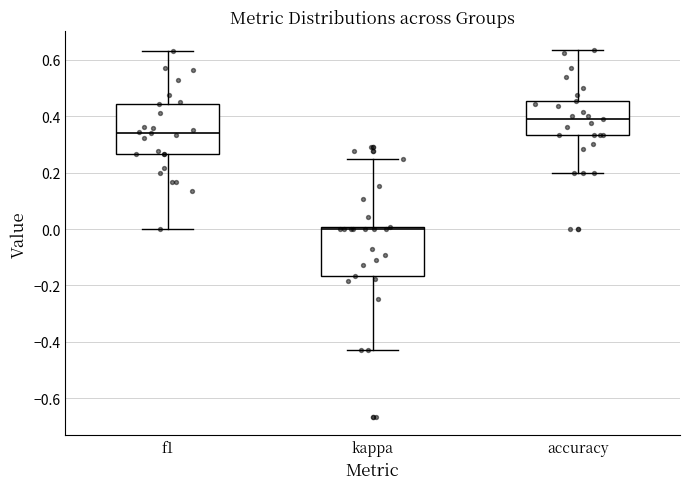

Where does the upper whisker of the box for accuracy end on the y-axis? The values are not printed on the chart, so give them approximately, as read against the axis.

0.64